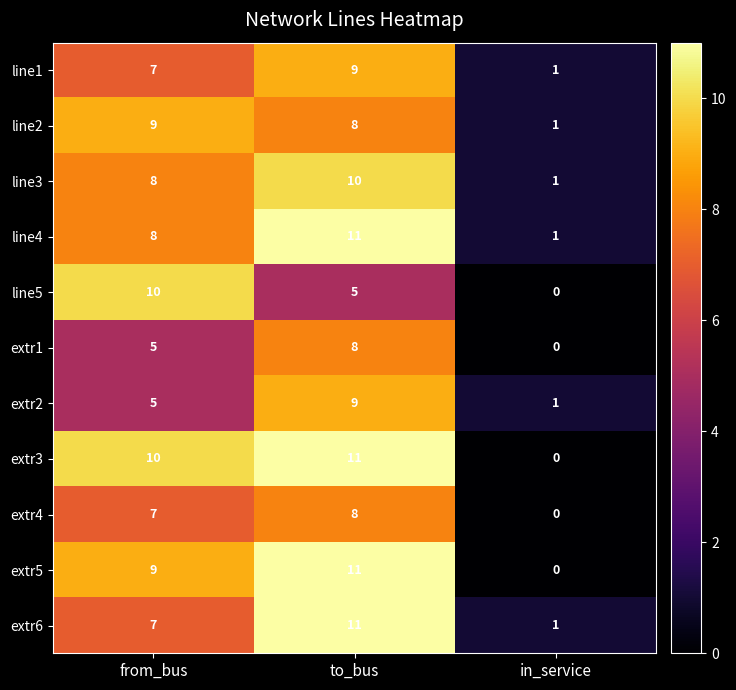

Is it true that line4 equals 1 at in_service?

True